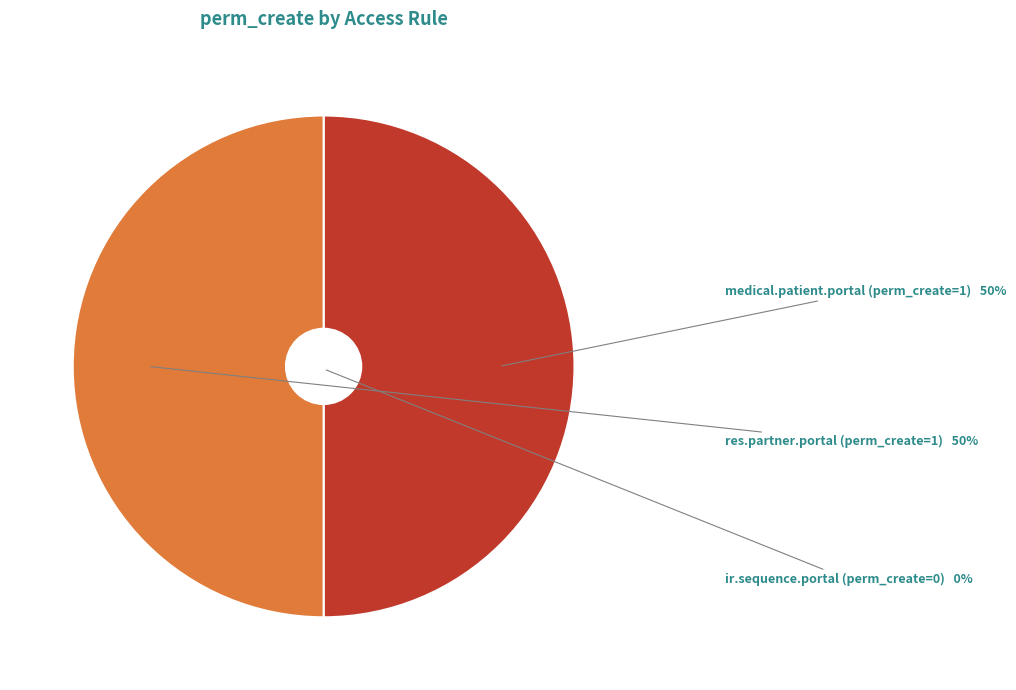

To the nearest percent, what percentage of the pie is access_res_partner_portal?

50%